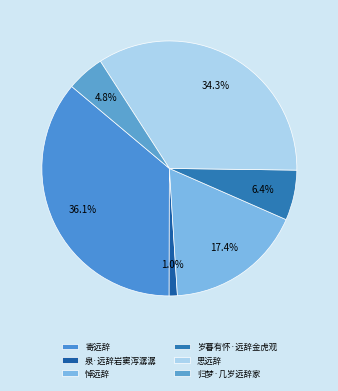

Is there any slice that represents more than half of the pie?

No